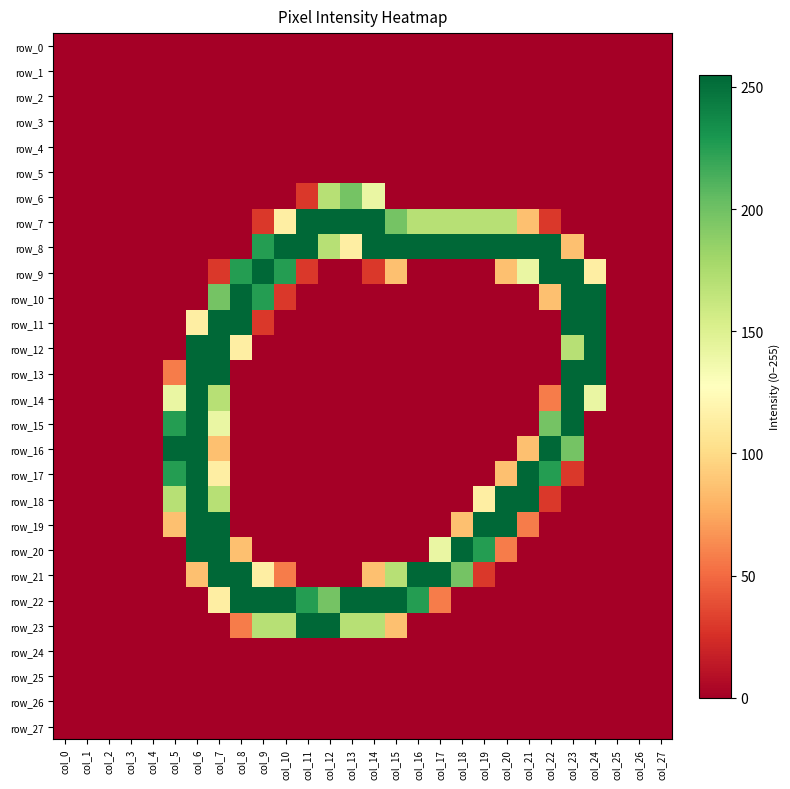

Reading right to left, list all the values displayed in this chart.

row_0: 0	0	0	0	0	0	0	0	0	0	0	0	0	0	0	0	0	0	0	0	0	0	0	0	0	0	0	0
row_1: 0	0	0	0	0	0	0	0	0	0	0	0	0	0	0	0	0	0	0	0	0	0	0	0	0	0	0	0
row_2: 0	0	0	0	0	0	0	0	0	0	0	0	0	0	0	0	0	0	0	0	0	0	0	0	0	0	0	0
row_3: 0	0	0	0	0	0	0	0	0	0	0	0	0	0	0	0	0	0	0	0	0	0	0	0	0	0	0	0
row_4: 0	0	0	0	0	0	0	0	0	0	0	0	0	0	0	0	0	0	0	0	0	0	0	0	0	0	0	0
row_5: 0	0	0	0	0	0	0	0	0	0	0	0	0	0	0	0	0	0	0	0	0	0	0	0	0	0	0	0
row_6: 0	0	0	0	0	0	0	0	0	0	0	0	0	141	198	170	29	0	0	0	0	0	0	0	0	0	0	0
row_7: 0	0	0	0	0	29	86	170	170	170	170	170	198	255	255	255	255	114	29	0	0	0	0	0	0	0	0	0
row_8: 0	0	0	0	86	255	255	255	255	255	255	255	255	255	114	170	255	255	226	0	0	0	0	0	0	0	0	0
row_9: 0	0	0	114	255	255	141	86	0	0	0	0	86	29	0	0	29	226	255	226	29	0	0	0	0	0	0	0
row_10: 0	0	0	255	255	86	0	0	0	0	0	0	0	0	0	0	0	29	226	255	198	0	0	0	0	0	0	0
row_11: 0	0	0	255	255	0	0	0	0	0	0	0	0	0	0	0	0	0	29	255	255	114	0	0	0	0	0	0
row_12: 0	0	0	255	170	0	0	0	0	0	0	0	0	0	0	0	0	0	0	114	255	255	0	0	0	0	0	0
row_13: 0	0	0	255	255	0	0	0	0	0	0	0	0	0	0	0	0	0	0	0	255	255	57	0	0	0	0	0
row_14: 0	0	0	141	255	57	0	0	0	0	0	0	0	0	0	0	0	0	0	0	170	255	141	0	0	0	0	0
row_15: 0	0	0	0	255	198	0	0	0	0	0	0	0	0	0	0	0	0	0	0	141	255	226	0	0	0	0	0
row_16: 0	0	0	0	198	255	86	0	0	0	0	0	0	0	0	0	0	0	0	0	86	255	255	0	0	0	0	0
row_17: 0	0	0	0	29	226	255	86	0	0	0	0	0	0	0	0	0	0	0	0	114	255	226	0	0	0	0	0
row_18: 0	0	0	0	0	29	255	255	114	0	0	0	0	0	0	0	0	0	0	0	170	255	170	0	0	0	0	0
row_19: 0	0	0	0	0	0	57	255	255	86	0	0	0	0	0	0	0	0	0	0	255	255	86	0	0	0	0	0
row_20: 0	0	0	0	0	0	0	57	226	255	141	0	0	0	0	0	0	0	0	86	255	255	0	0	0	0	0	0
row_21: 0	0	0	0	0	0	0	0	29	198	255	255	170	86	0	0	0	57	114	255	255	86	0	0	0	0	0	0
row_22: 0	0	0	0	0	0	0	0	0	0	57	226	255	255	255	198	226	255	255	255	114	0	0	0	0	0	0	0
row_23: 0	0	0	0	0	0	0	0	0	0	0	0	86	170	170	255	255	170	170	57	0	0	0	0	0	0	0	0
row_24: 0	0	0	0	0	0	0	0	0	0	0	0	0	0	0	0	0	0	0	0	0	0	0	0	0	0	0	0
row_25: 0	0	0	0	0	0	0	0	0	0	0	0	0	0	0	0	0	0	0	0	0	0	0	0	0	0	0	0
row_26: 0	0	0	0	0	0	0	0	0	0	0	0	0	0	0	0	0	0	0	0	0	0	0	0	0	0	0	0
row_27: 0	0	0	0	0	0	0	0	0	0	0	0	0	0	0	0	0	0	0	0	0	0	0	0	0	0	0	0